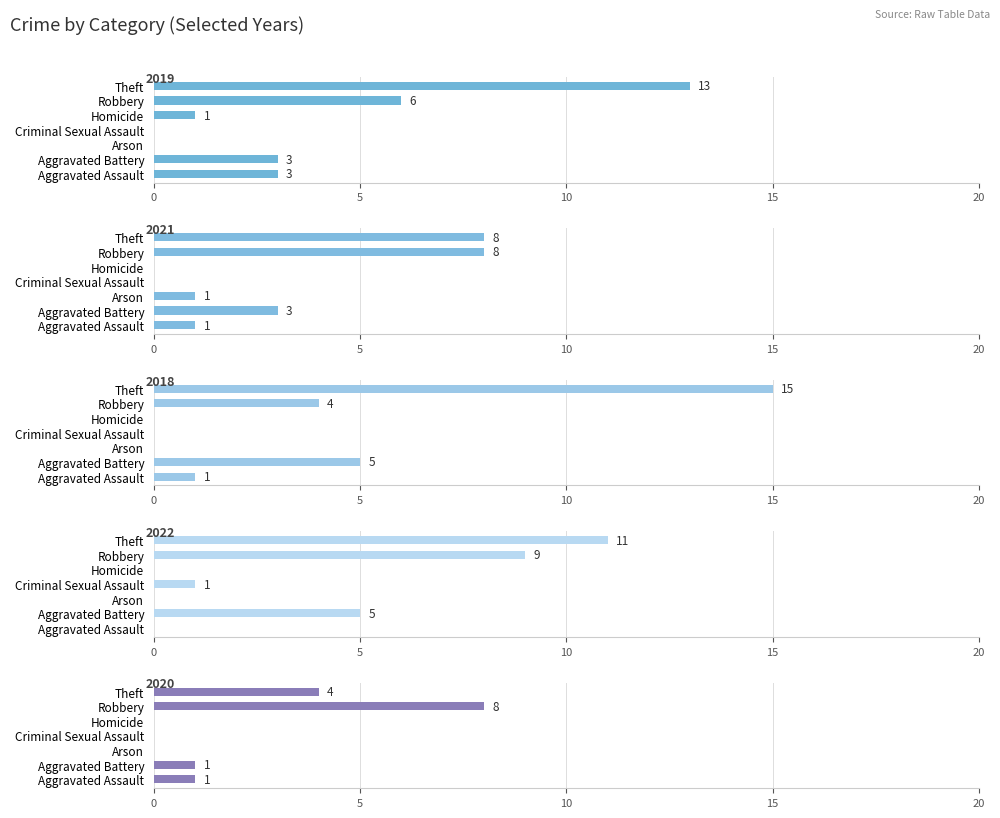

What is the value of the 2019 bar at the 6th from the left?

6